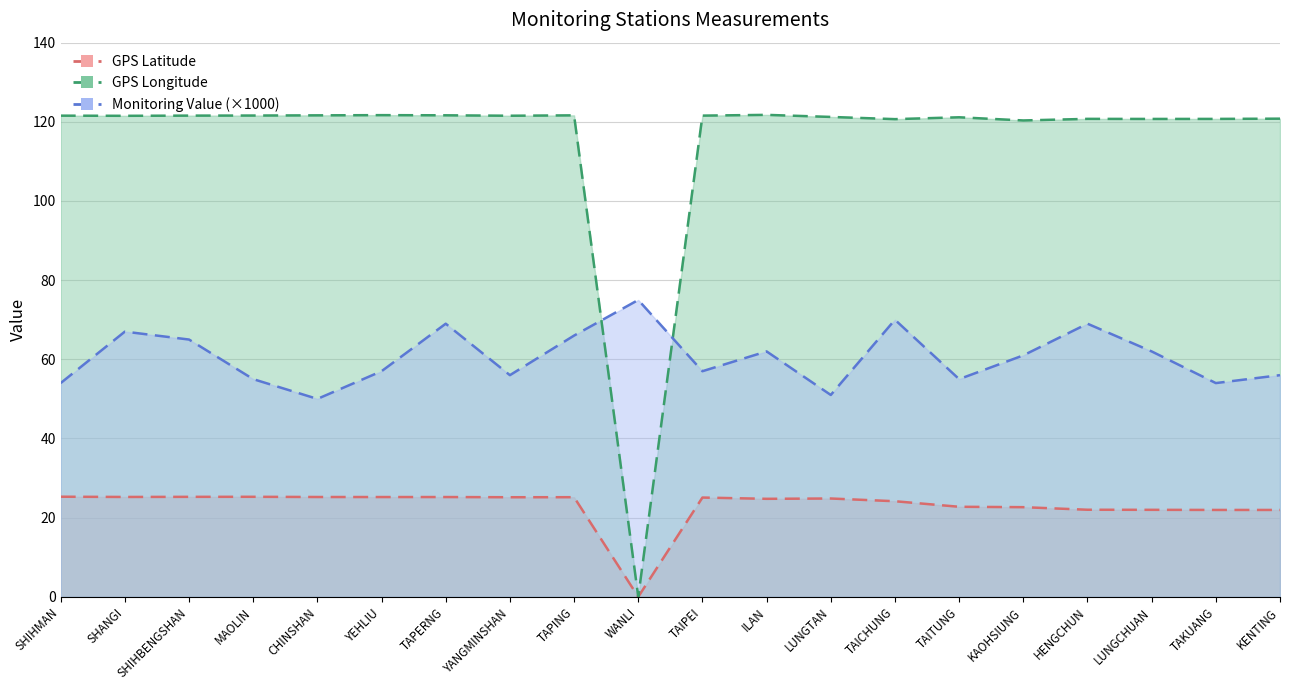

Does the chart display data point markers on the line(s)?

No